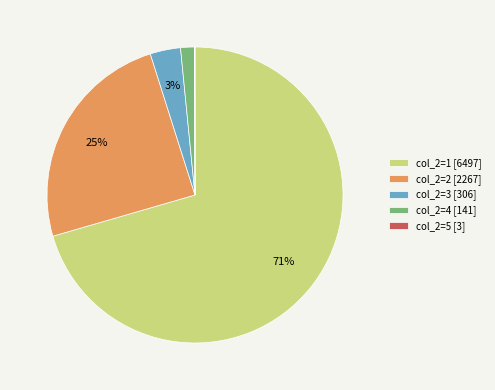

True or false: col_2=2 [2267] accounts for 25% of the total.

True